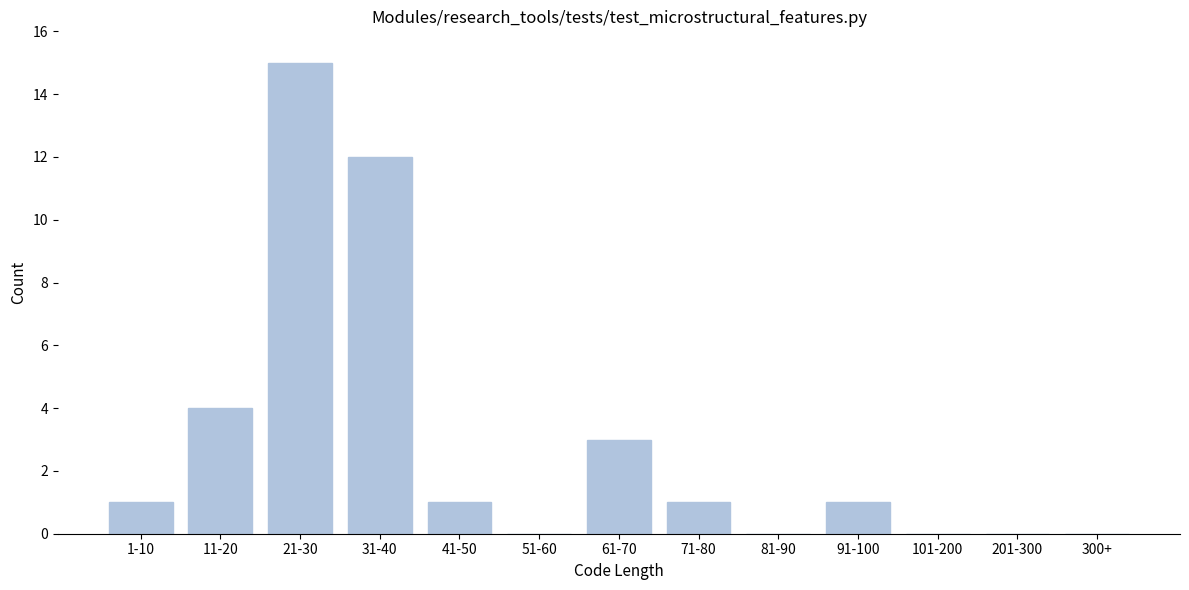

Reading left to right, transcribe all the data shown in this chart.

1-10=1	11-20=4	21-30=15	31-40=12	41-50=1	51-60=0	61-70=3	71-80=1	81-90=0	91-100=1	101-200=0	201-300=0	300+=0